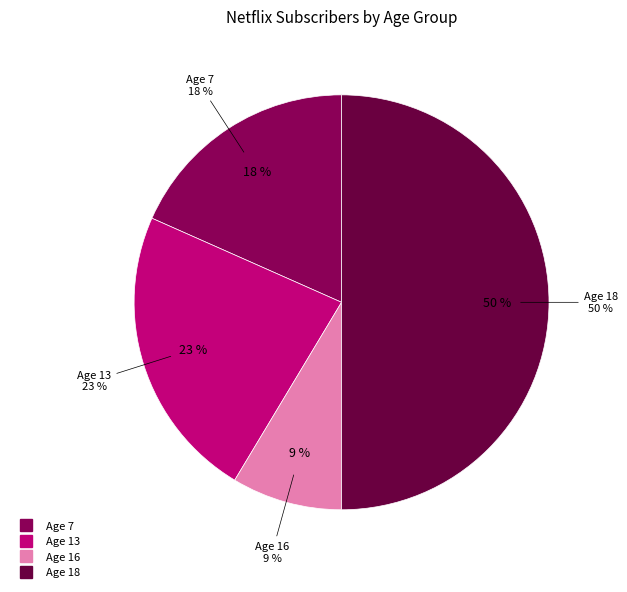

Between 18 and 7, which is larger?

18